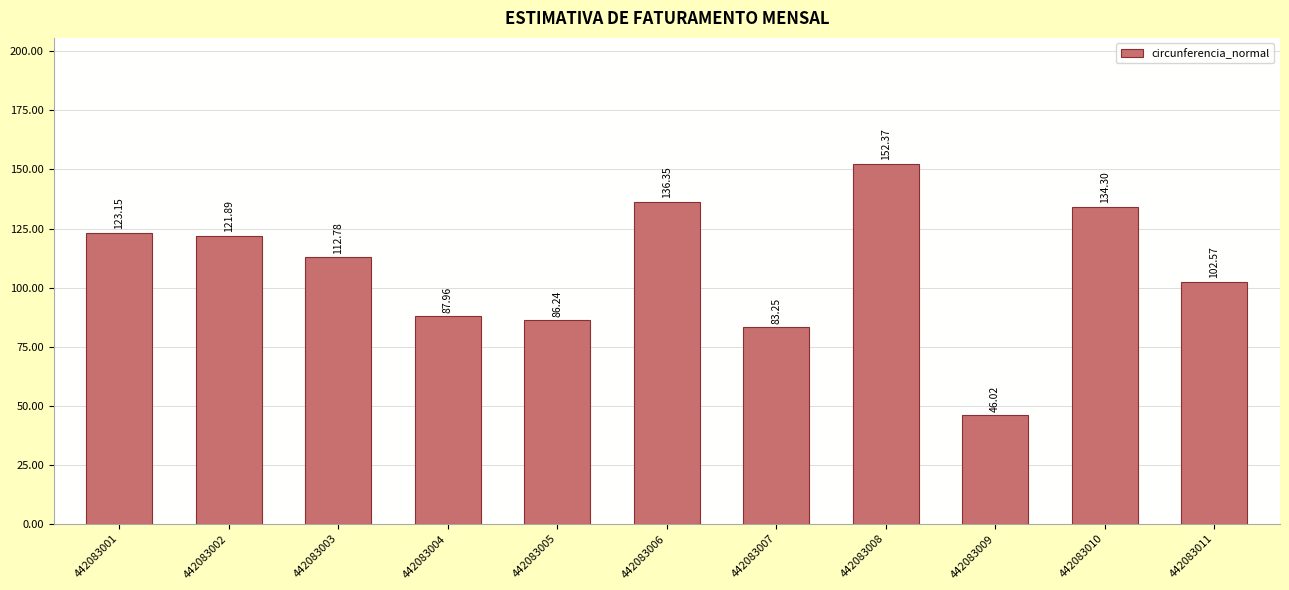

What is the average value?

107.9